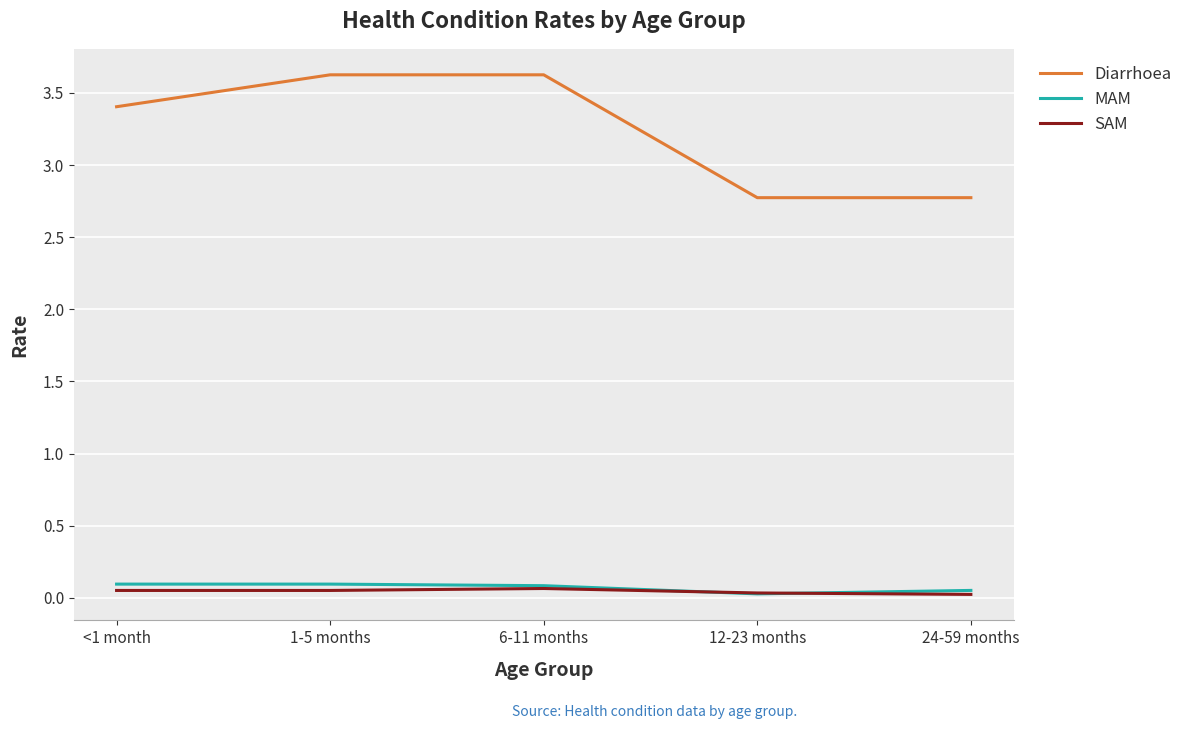

Does the chart have visible grid lines?

Yes